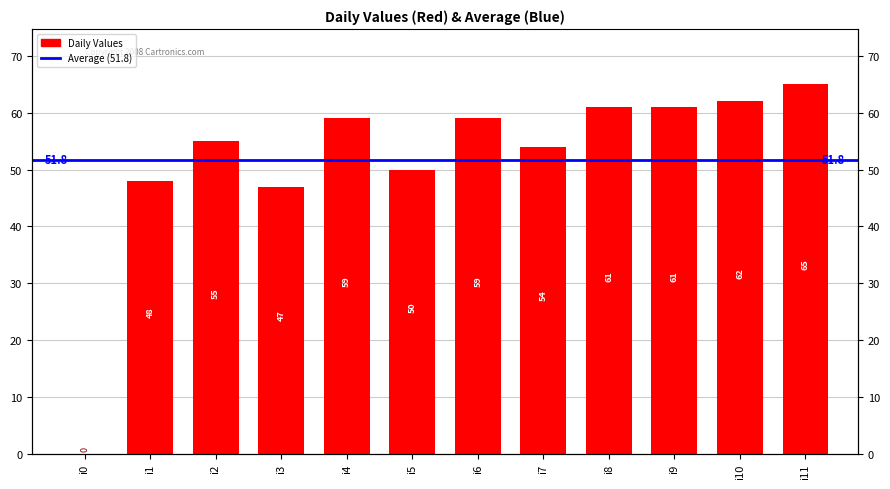

Count the number of values greater than 59.

4